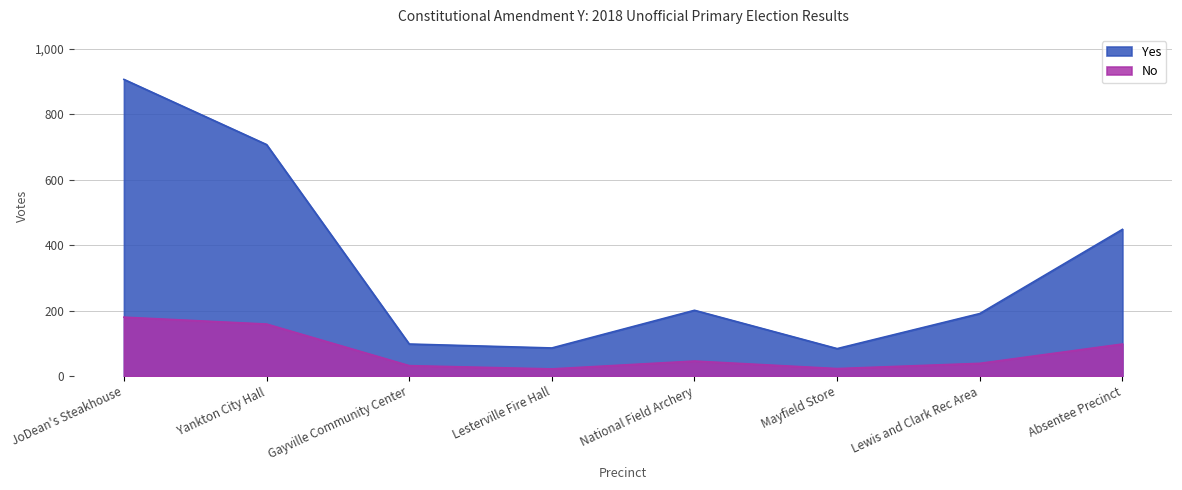

What is the highest value of the Yes series?

906